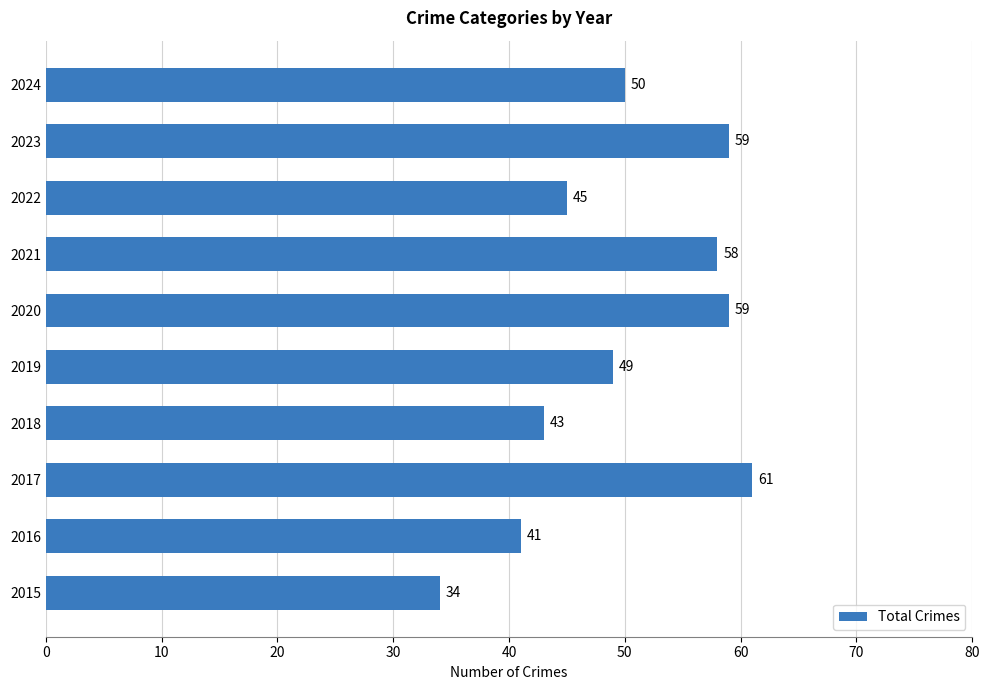

What is the greatest value displayed?

61